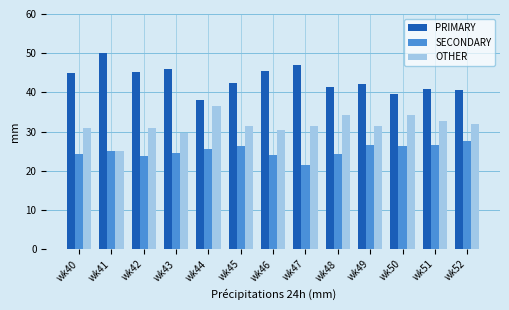

Where does the PRIMARY series first go above 42?

wk40